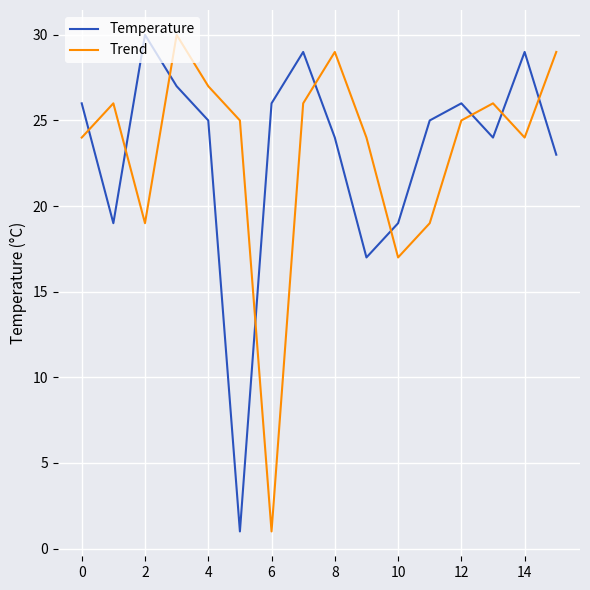

What is the highest value of the Temperature series?

30